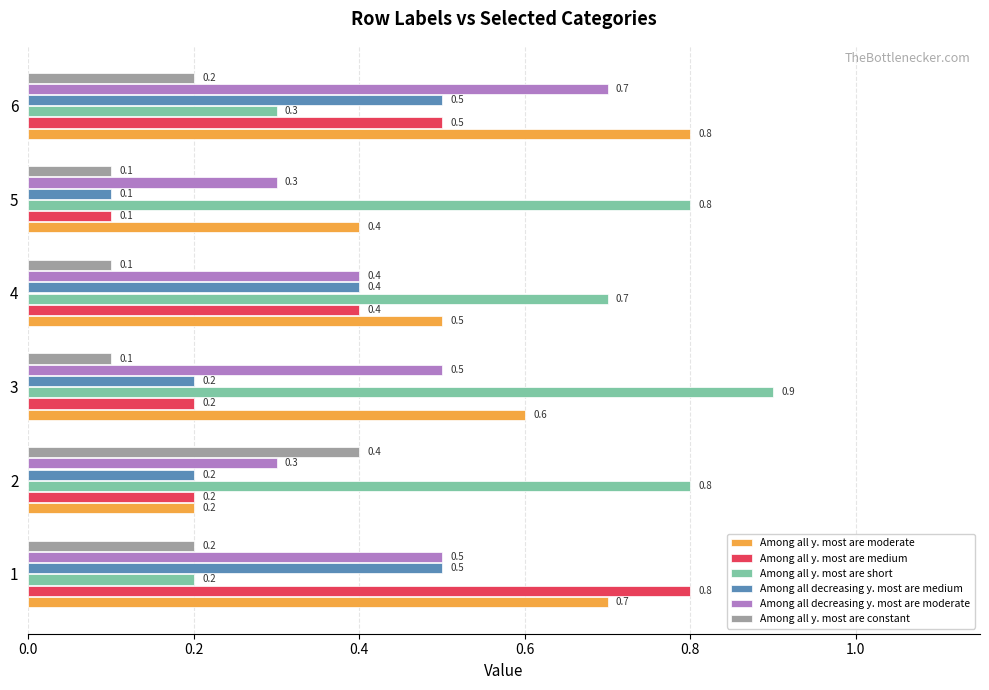

How many Among all decreasing y. most are medium values are between 0 and 1?

6